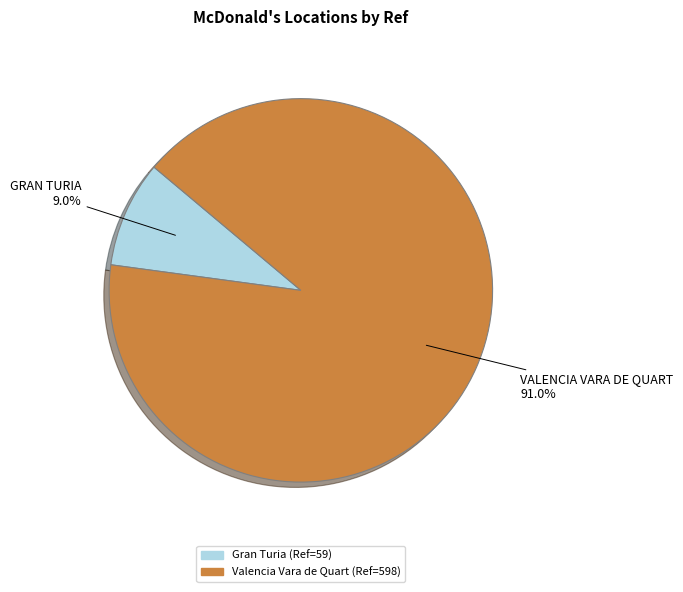

How many segments does this pie chart have?

2